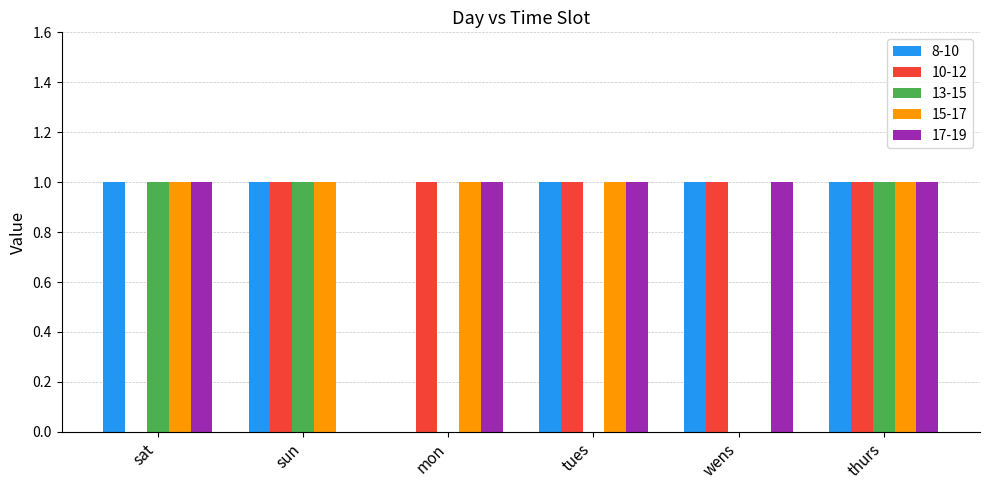

How many data points does each series have?

6